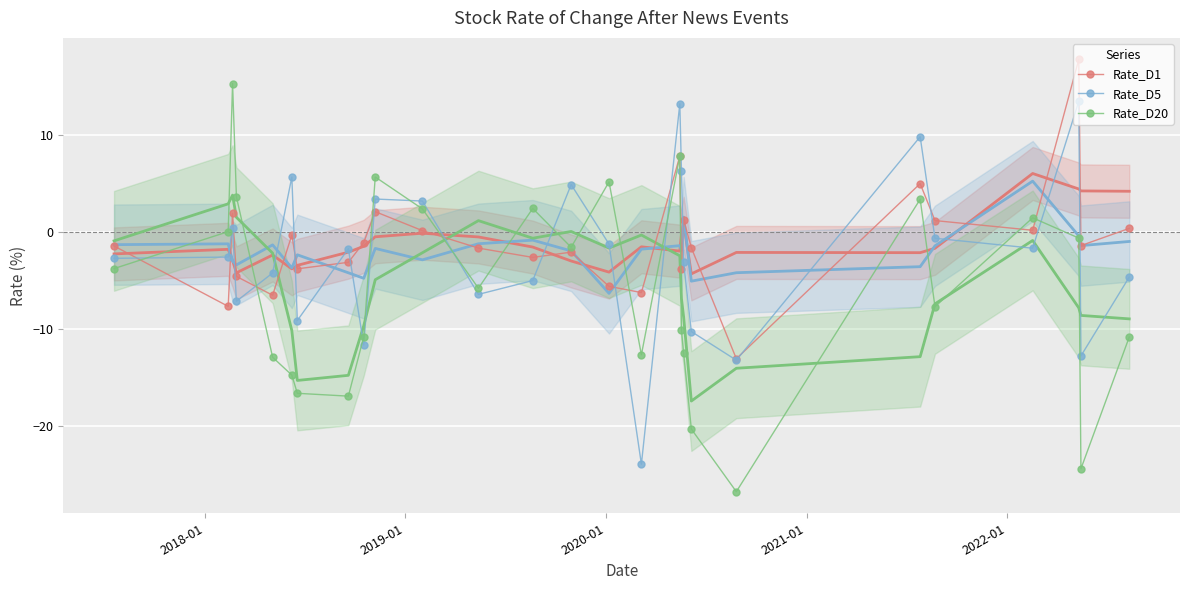

In Rate_D20, how many points are lower than both neighbors (excluding endpoints)?

7